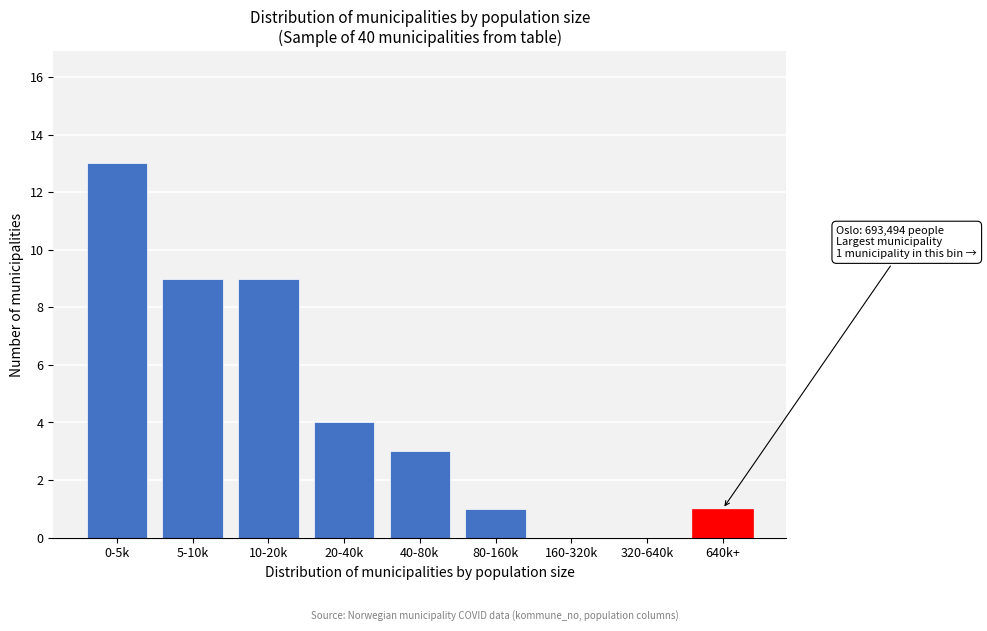

Reading left to right, list all the values displayed in this chart.

0-5k=13	5-10k=9	10-20k=9	20-40k=4	40-80k=3	80-160k=1	160-320k=0	320-640k=0	640k+=1